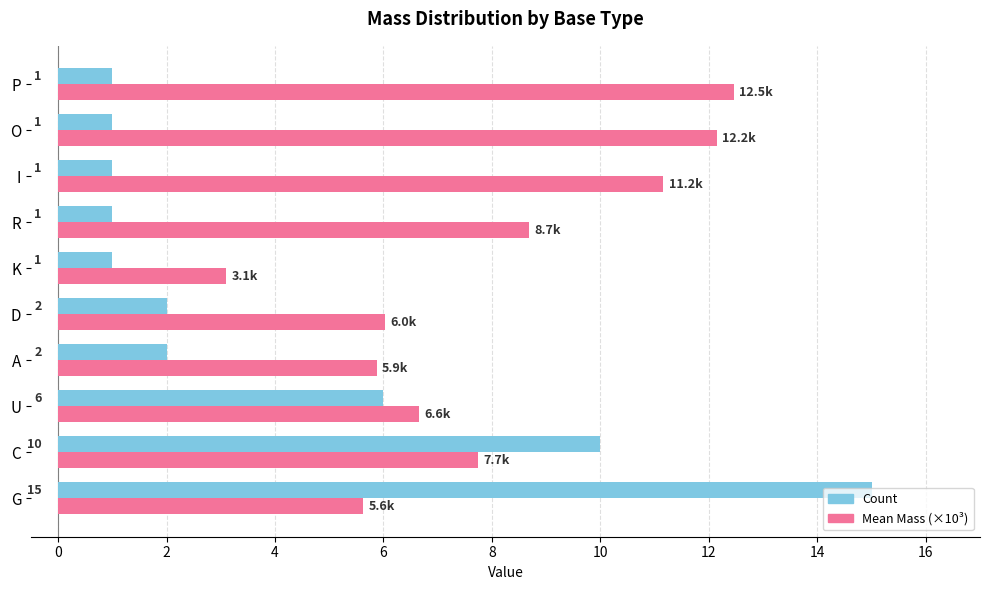

At which label does Count reach its peak?

G